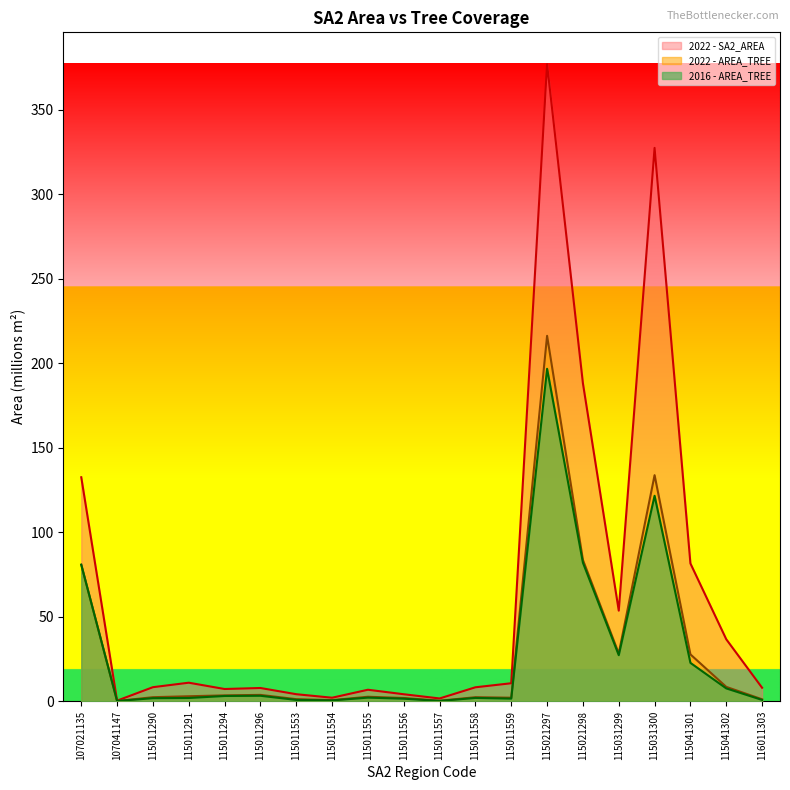

Is it true that 2022 - AREA_TREE equals 0.1 at 107041147?

False